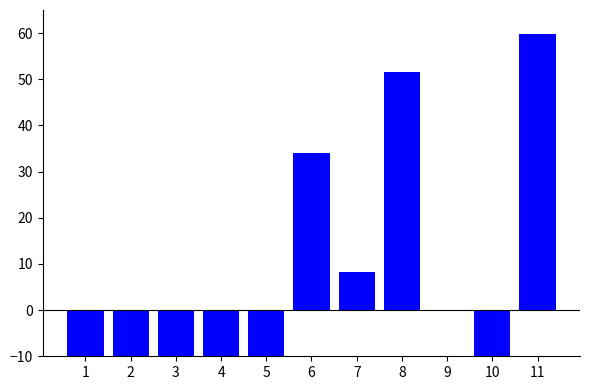

What is the minimum value shown in the chart?

-75.9